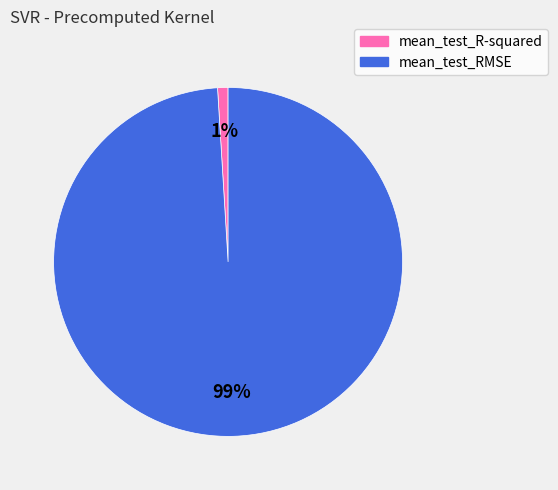

Which slice is the largest?

mean_test_RMSE